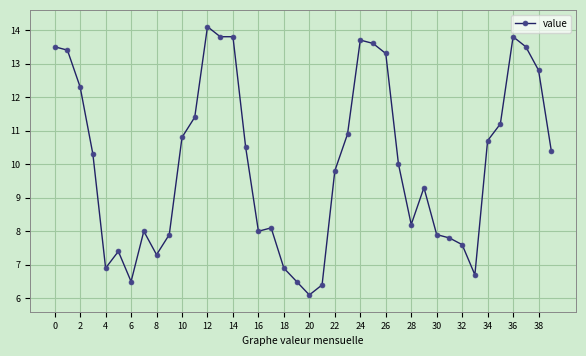

What is the difference between the second highest and minimum values?

7.7